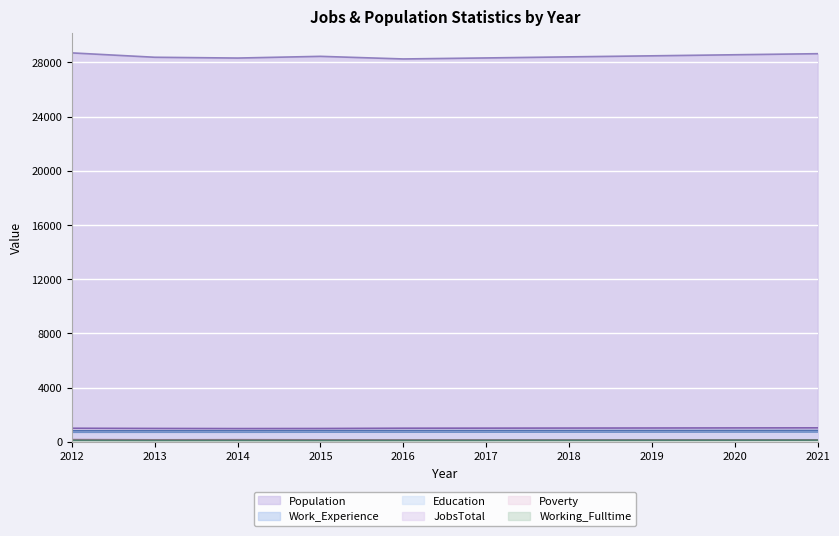

The value of Work_Experience at 2017 is 824. True or false?

True